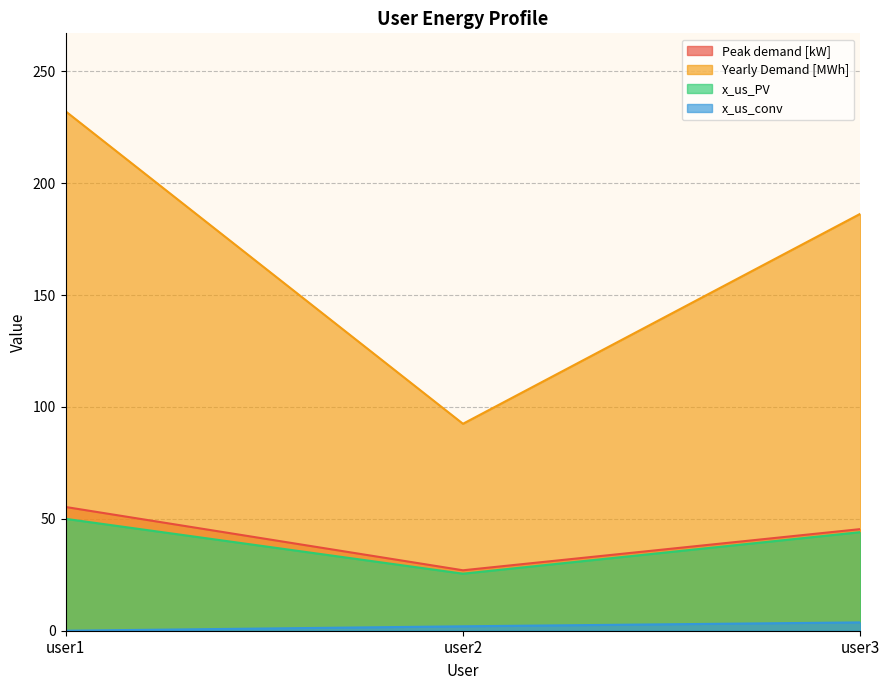

List the series in order of their peak value, lowest first.

x_us_conv, x_us_PV, Peak demand [kW], Yearly Demand [MWh]